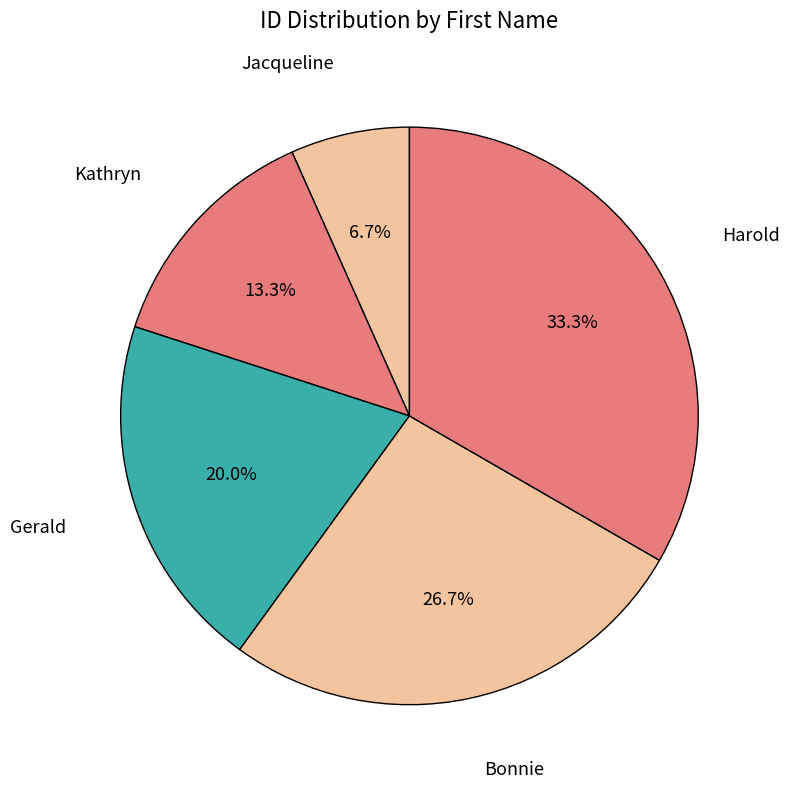

How many segments does this pie chart have?

5